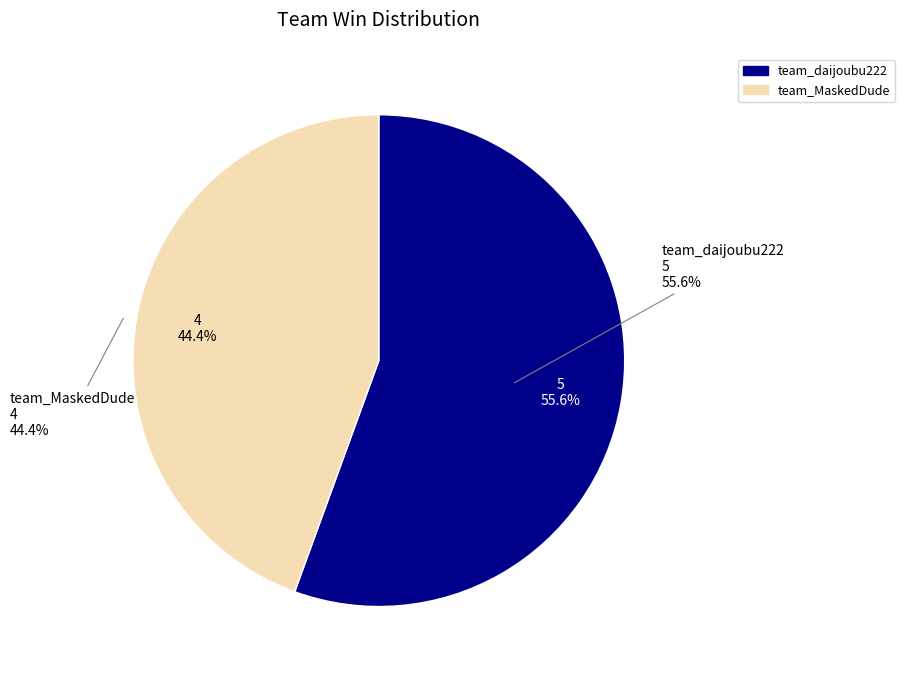

Count the number of slices in the pie.

2